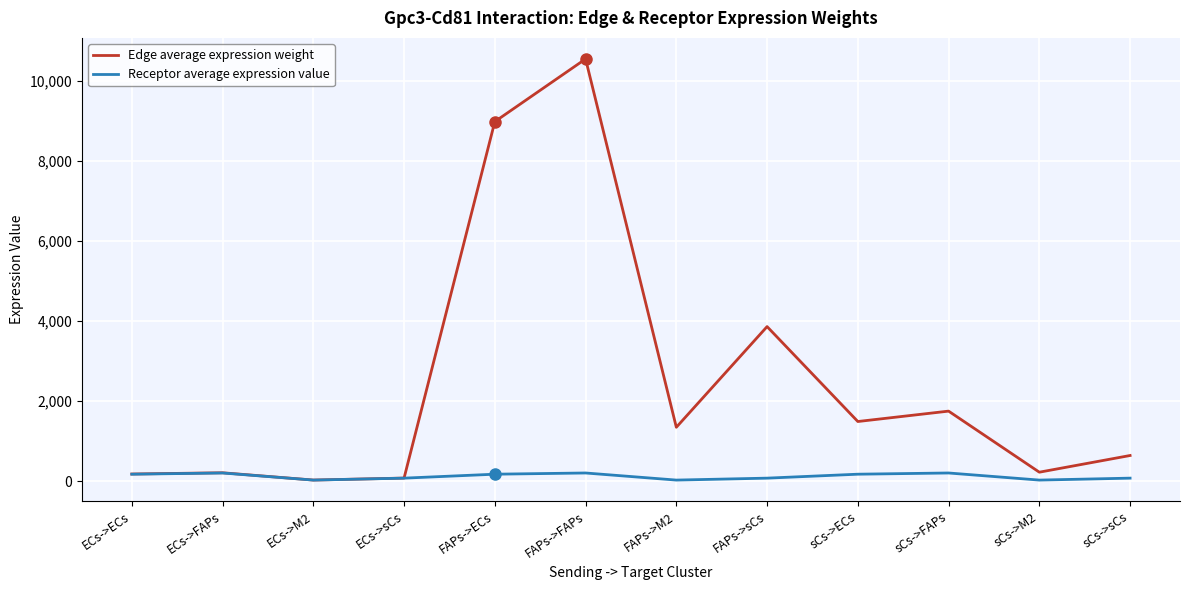

What position from the left is sCs->M2?

11